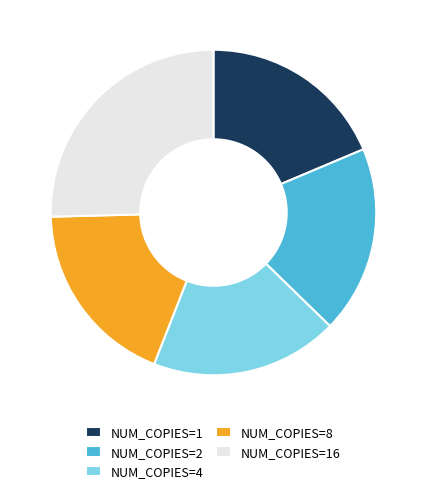

Combined, do NUM_COPIES=8 and NUM_COPIES=1 account for over 50%?

No